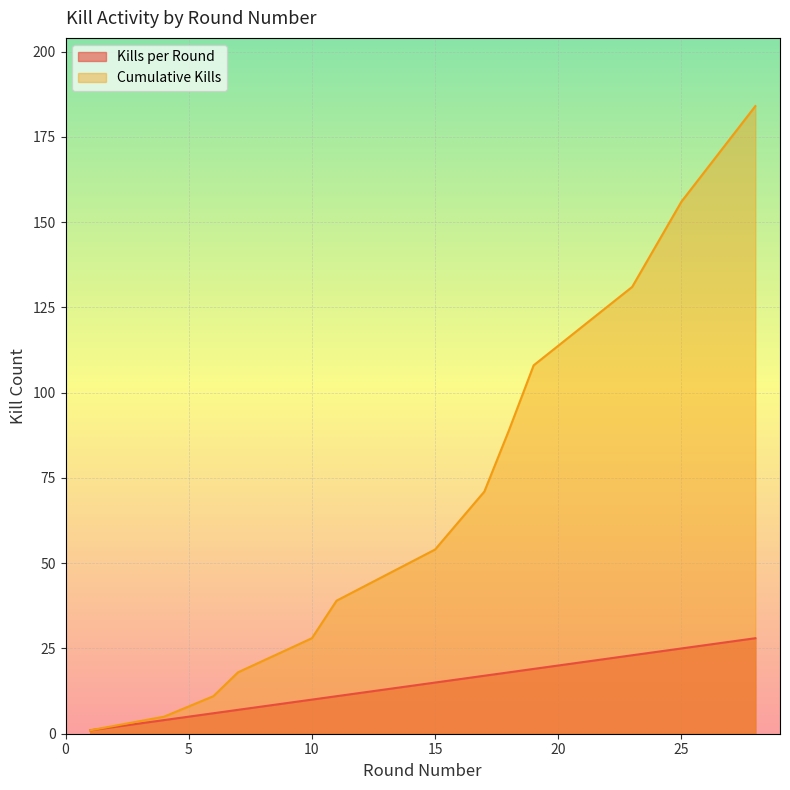

What is the approximate value of Cumulative Kills at 11, to the nearest 50?

50